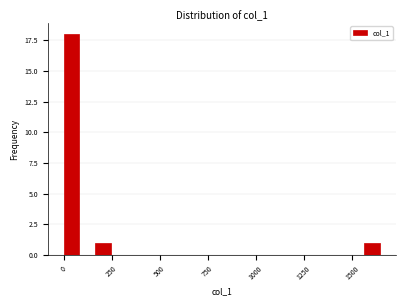

Read against the x-axis, roughly where is the centre of the tallest bar?

50